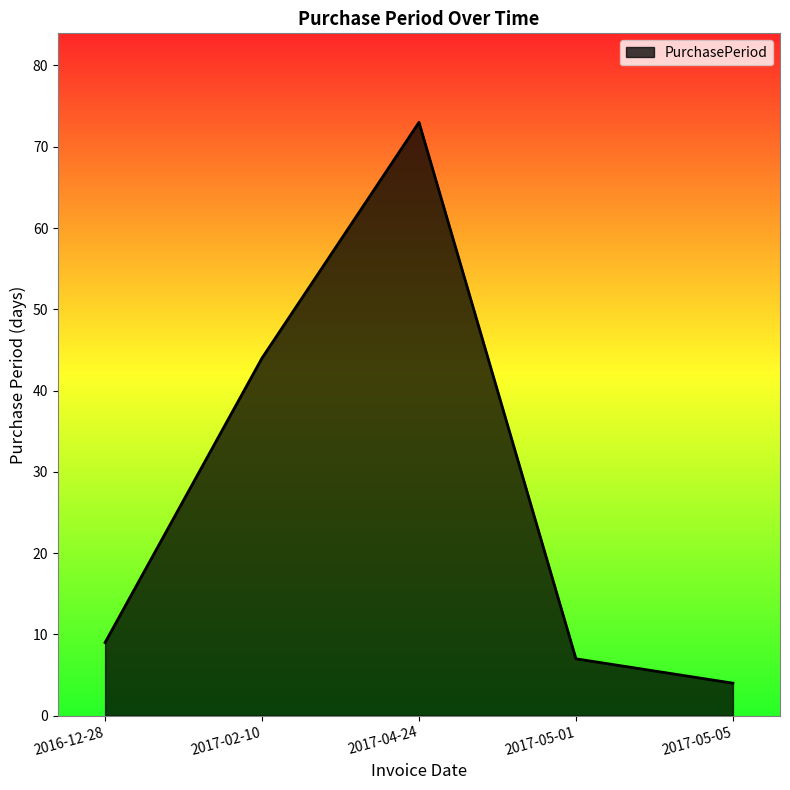

The value at 2017-05-01 is 12. True or false?

False